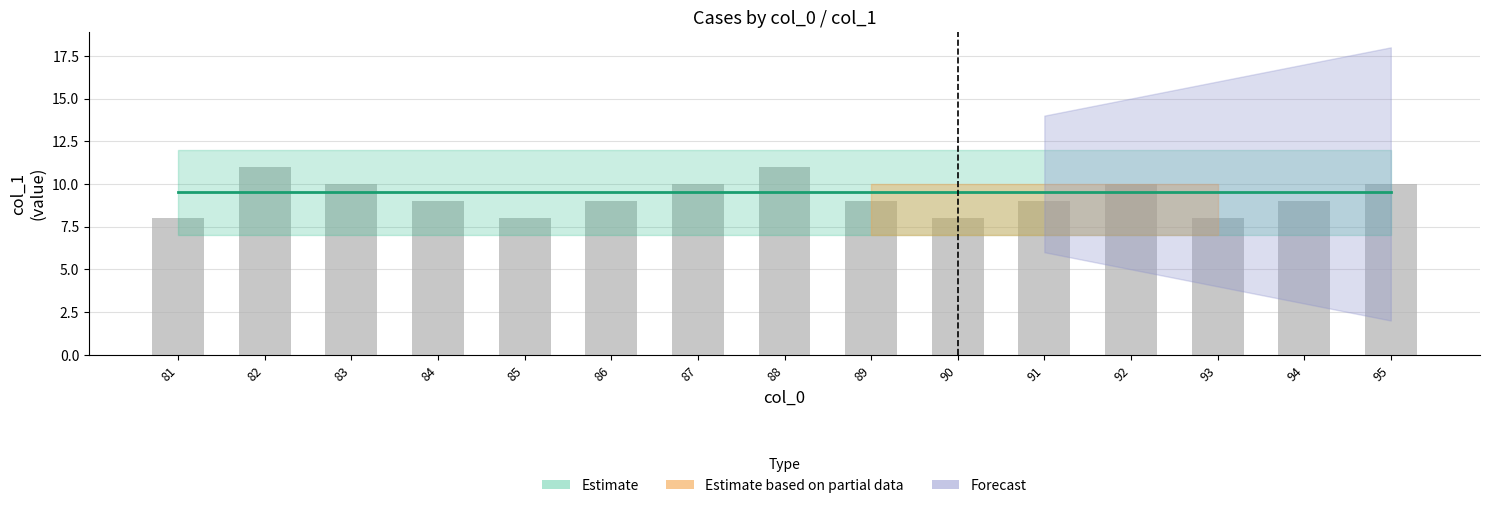

What is the sum of the values at 81 and 95?

18